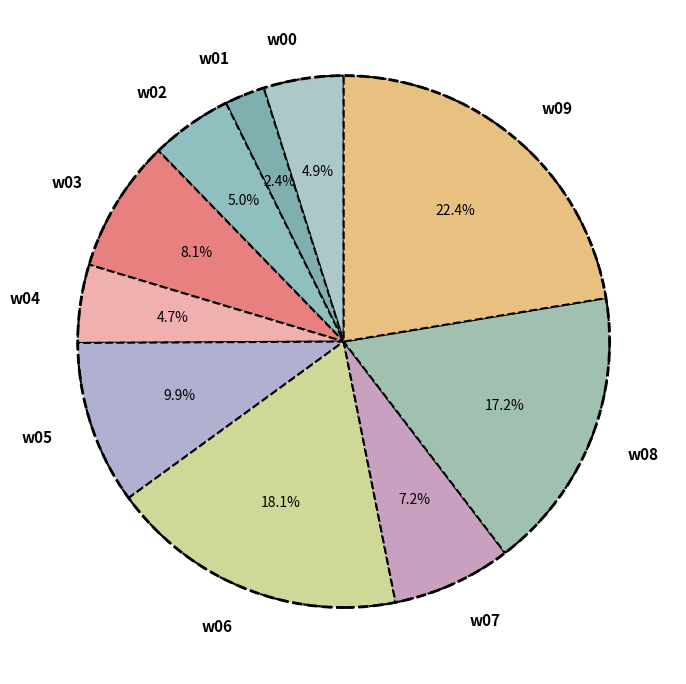

Which category has the smallest portion of the pie?

w01